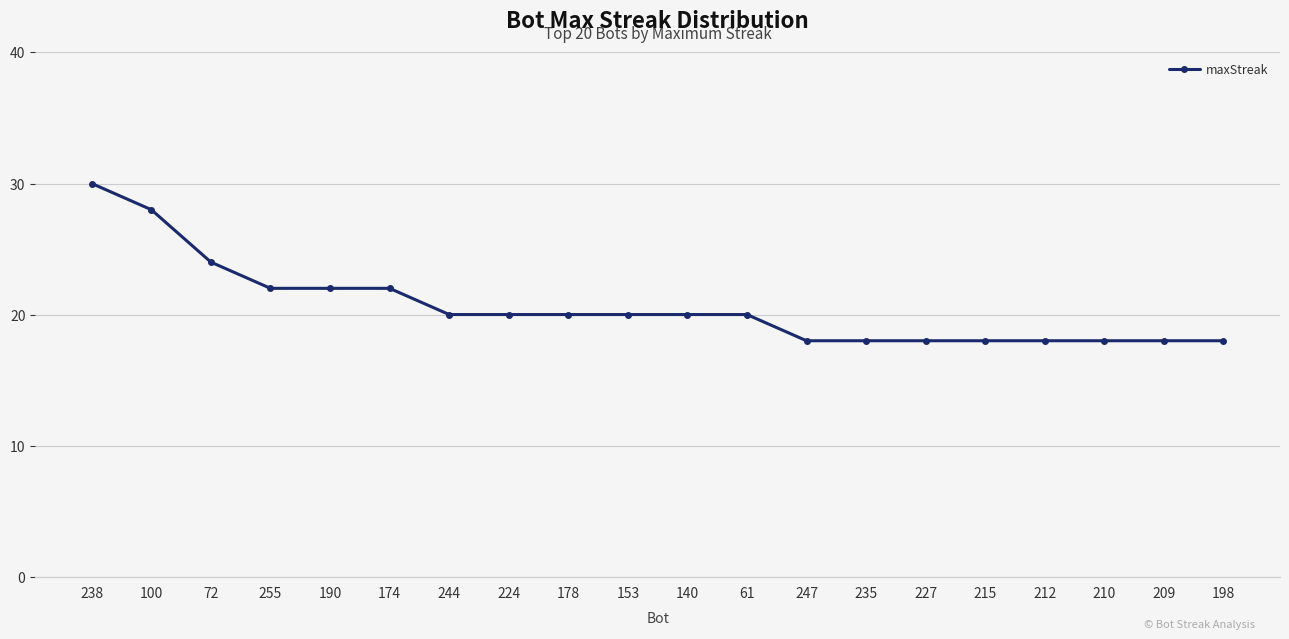

What is the value of the 11th point from the left?

20